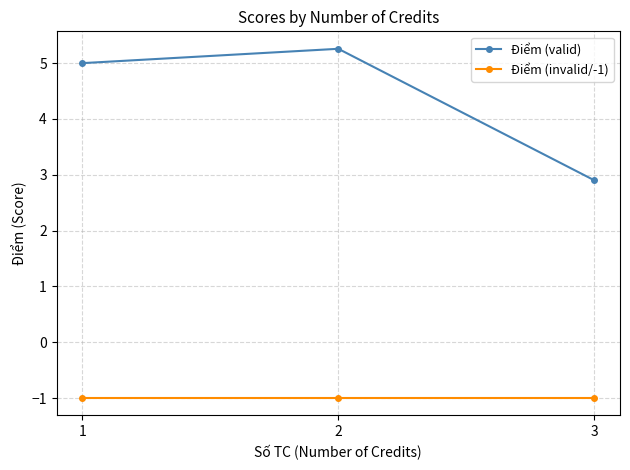

Is the value of Điểm (valid) at 2 greater than the value of Điểm (invalid/-1) at 2?

Yes